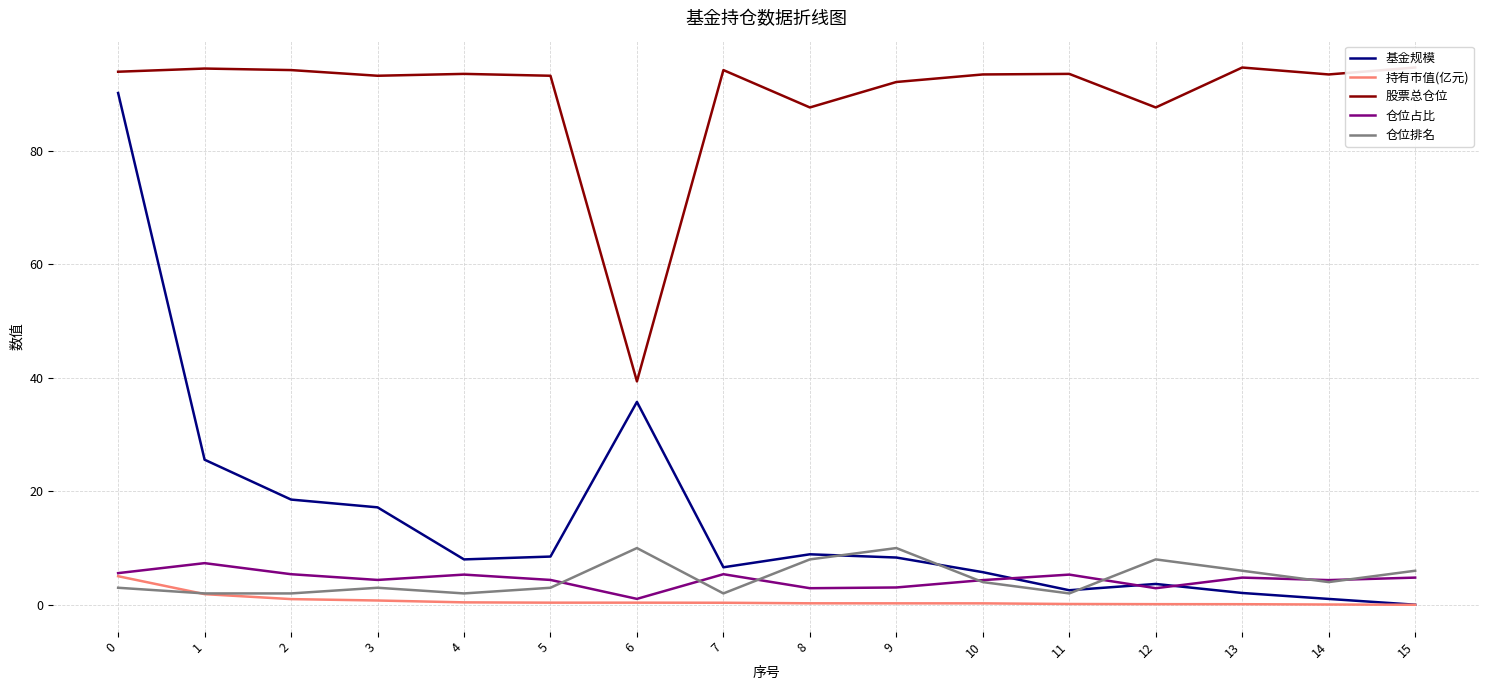

Which series changed the most between 10 and 11?

基金规模